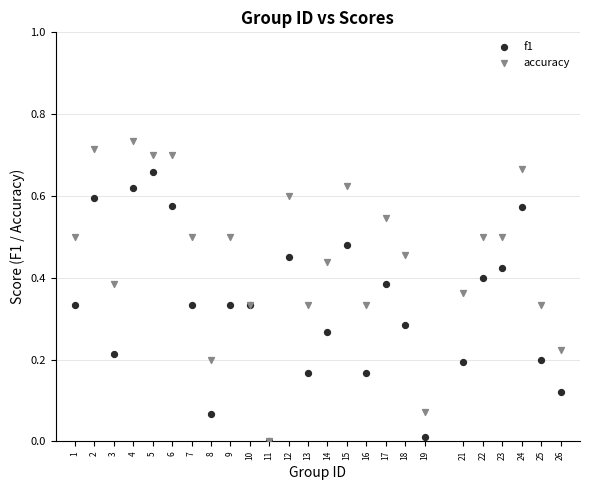

Which series has the largest Y range (max minus min)?

accuracy